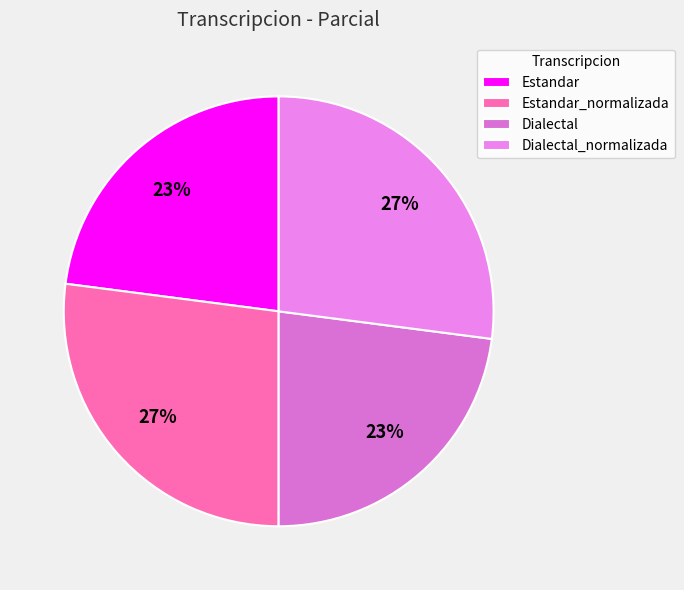

The Dialectal_normalizada slice represents 39% of the pie. True or false?

False